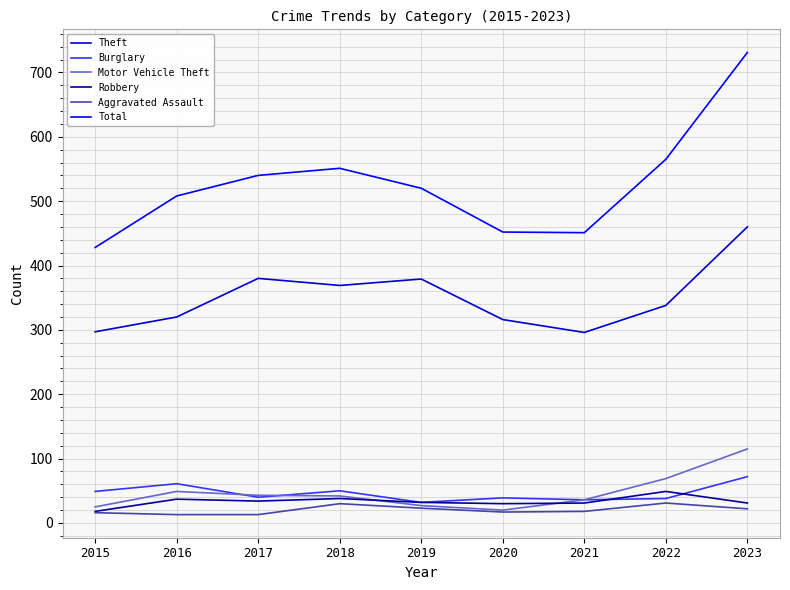

Which series has the widest spread of values?

Total